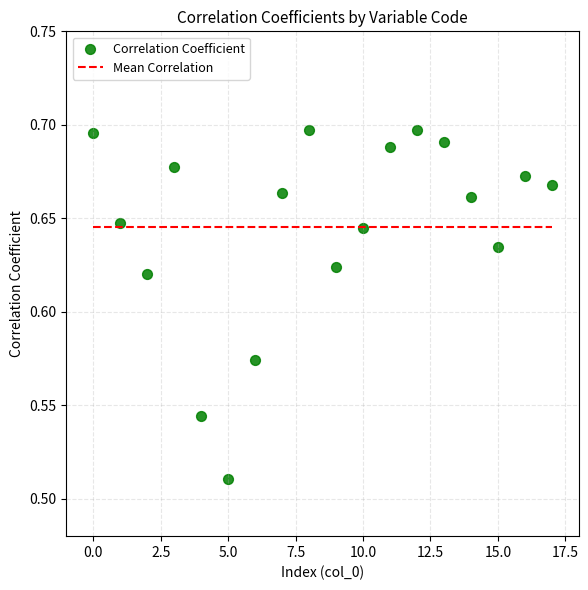

How many data points are displayed?

18